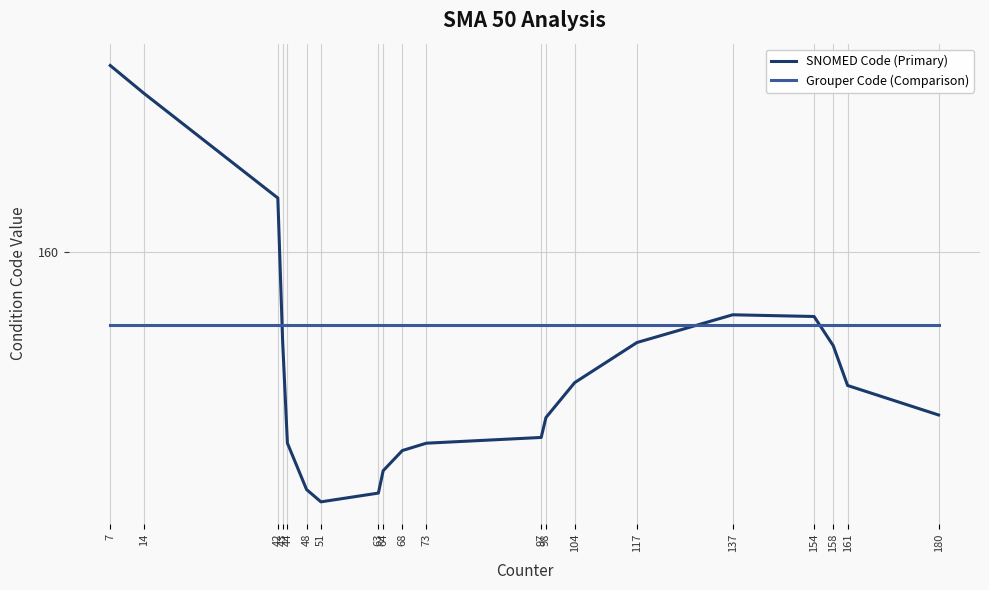

What is the difference between the highest and lowest values at 98?

6.4